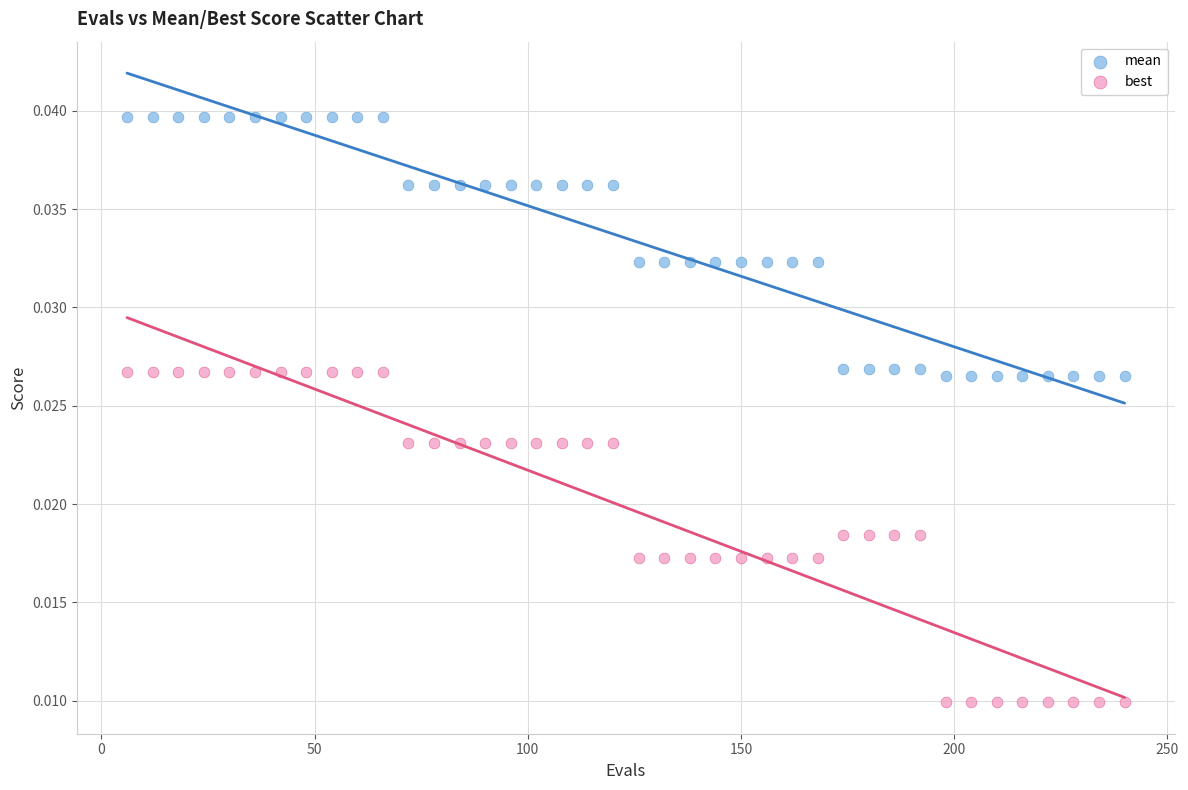

Which series reaches the maximum Y coordinate?

mean